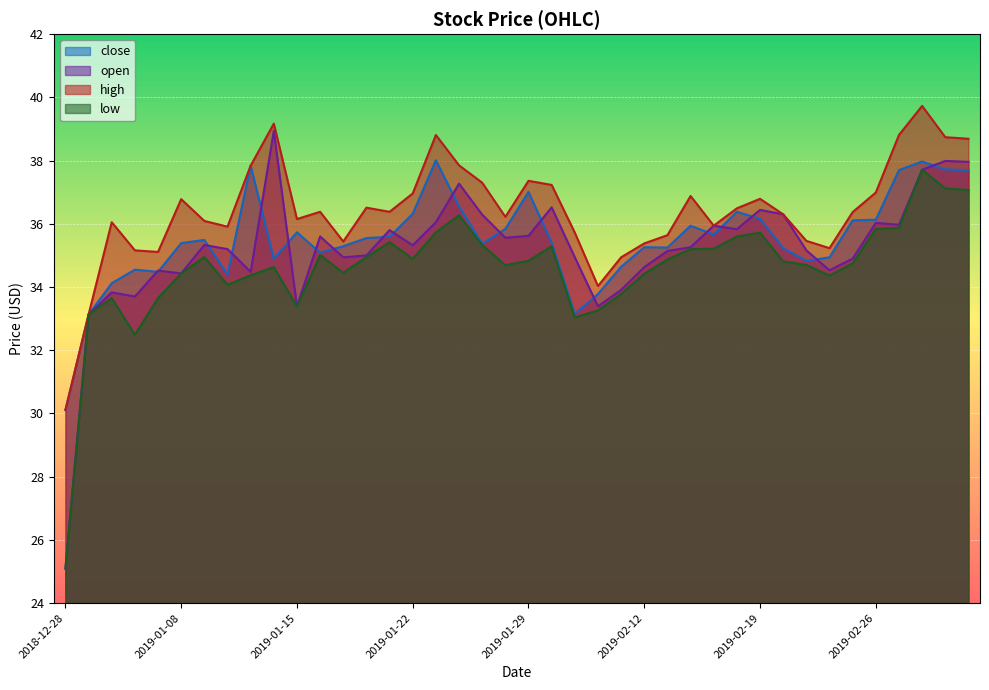

At which label is low closest to 31?

2019-01-04